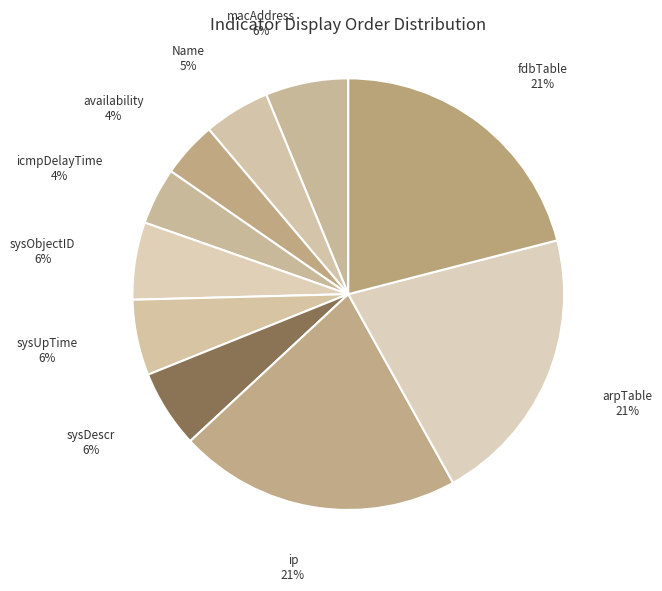

To the nearest percent, what is the difference between the largest and smallest slice percentages?

17%